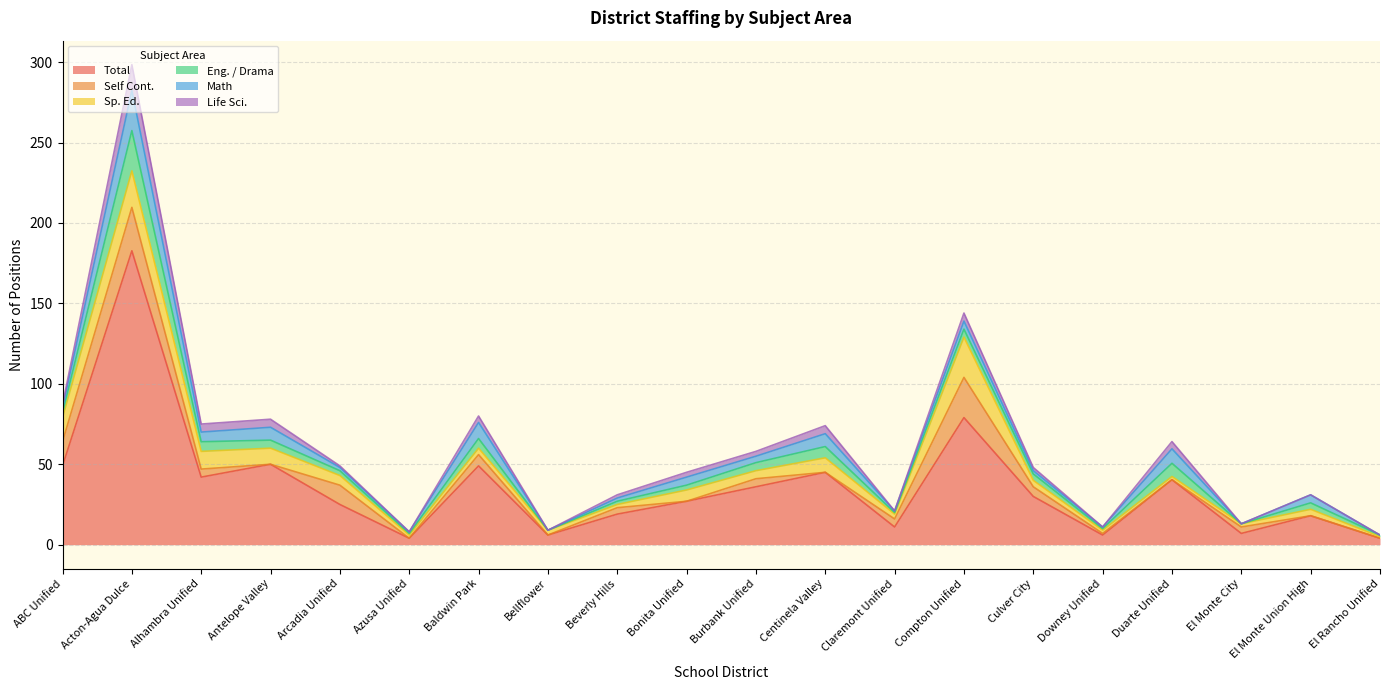

What is the label of the 8th point from the left?

Bellflower